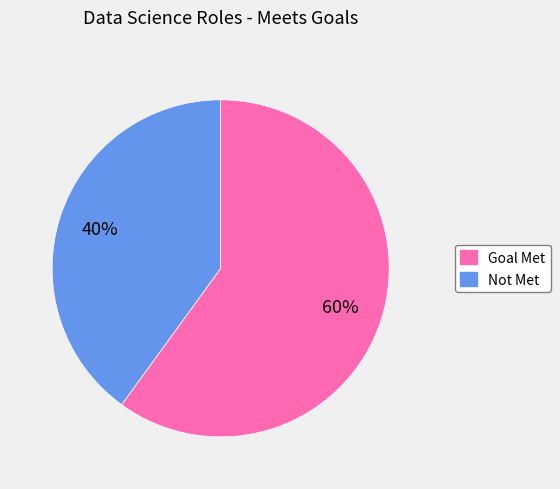

Count the number of slices in the pie.

2